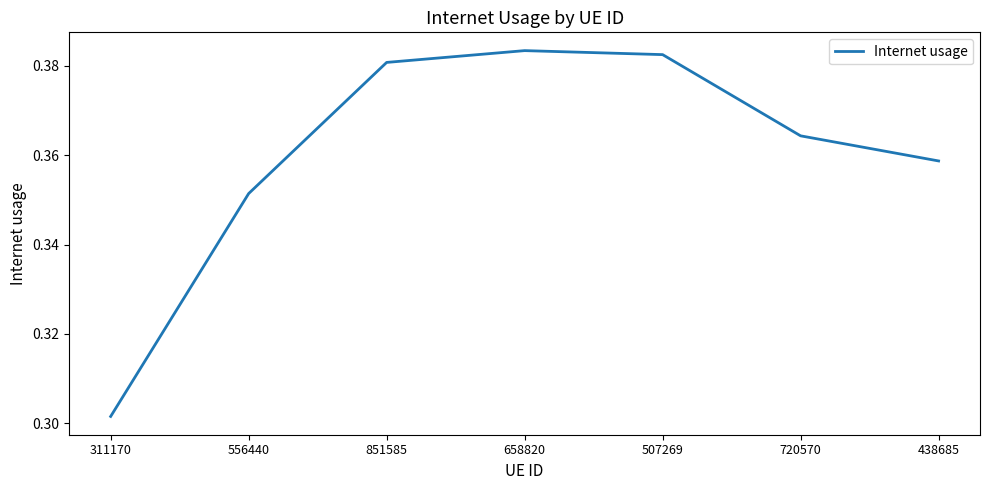

Count the values in the range 0 to 1.

7